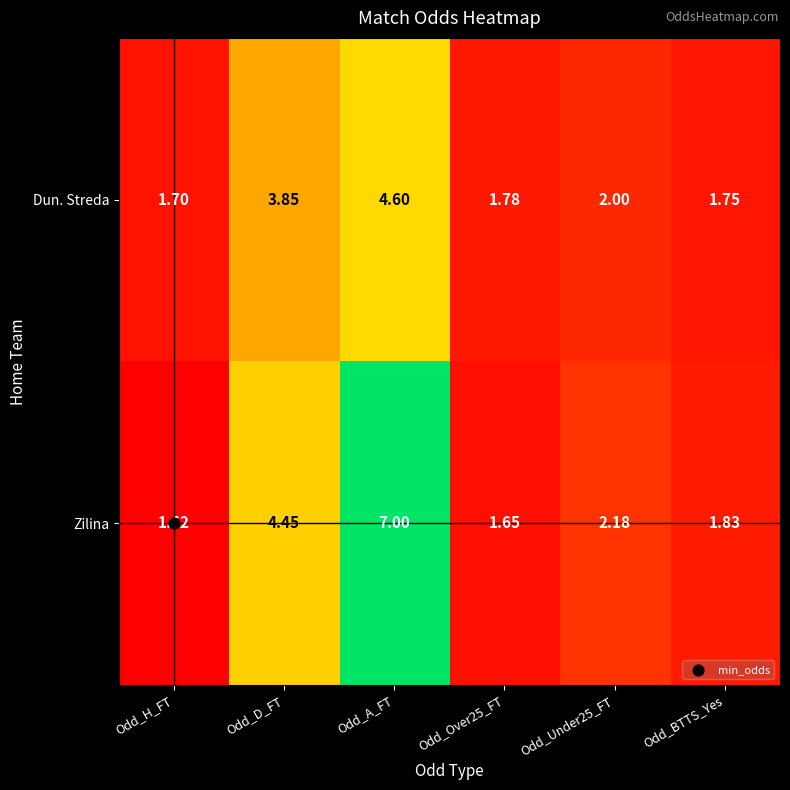

At how many categories does at least one series exceed 3?

2